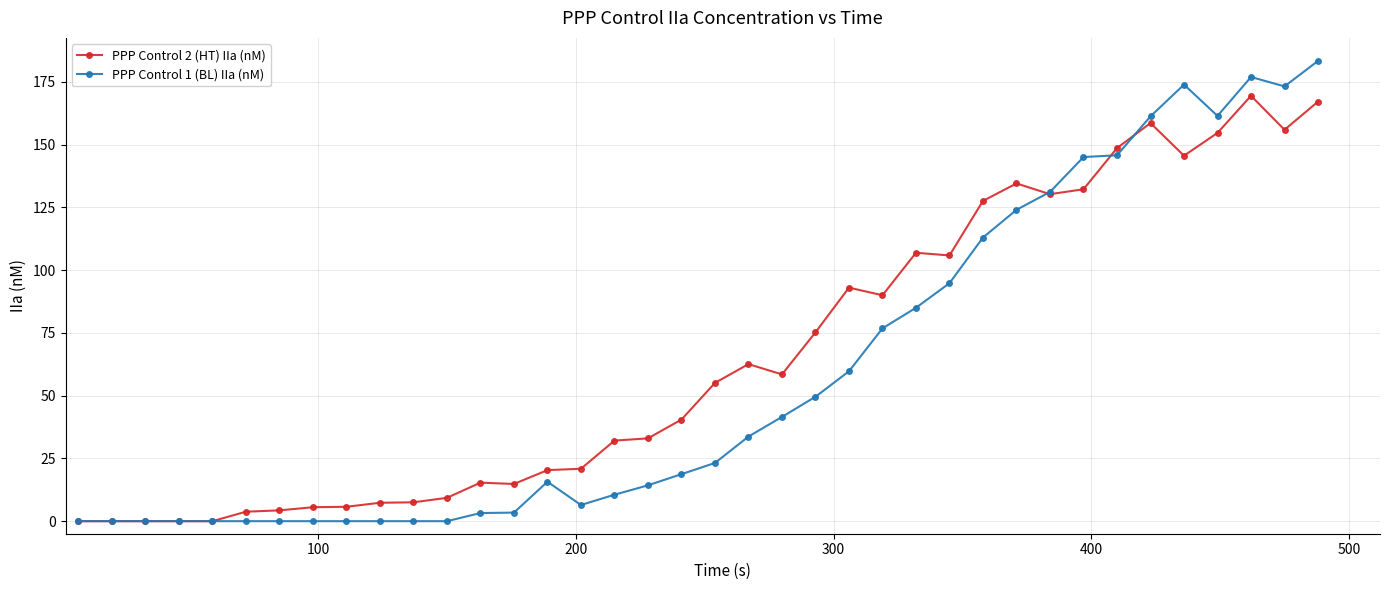

What are all the series names shown in the legend?

PPP Control 2 (HT) IIa (nM), PPP Control 1 (BL) IIa (nM)